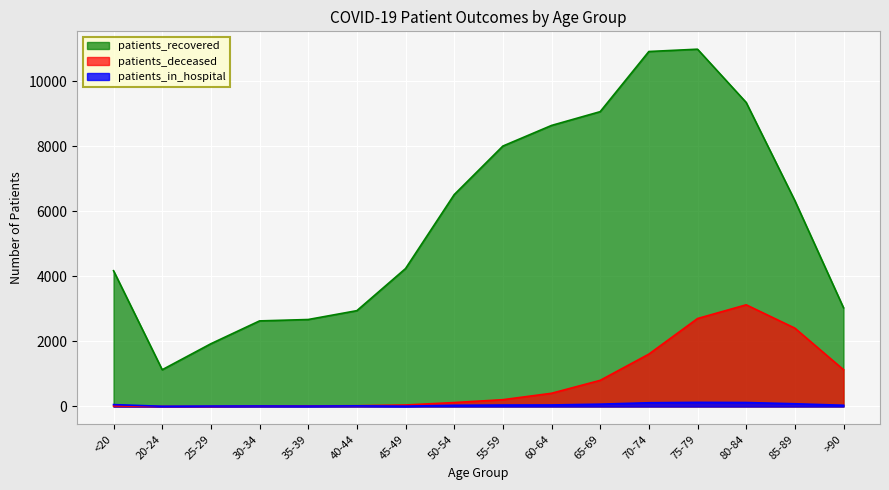

What value does the patients_deceased series have at <20?

15